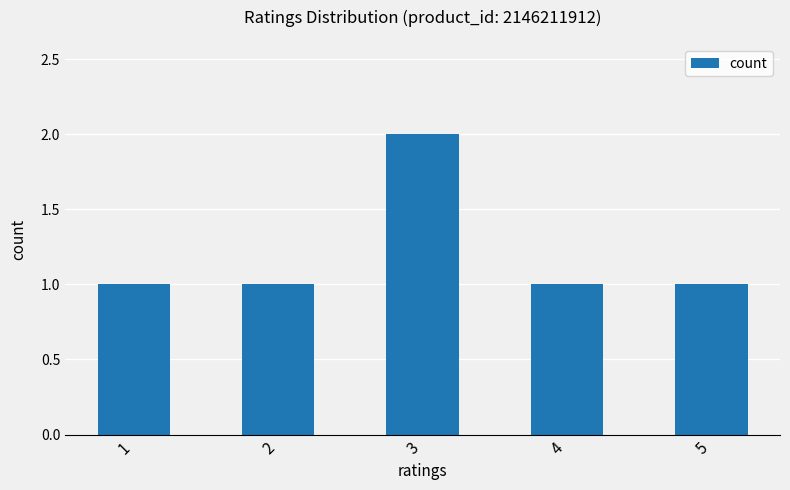

The value at 5 is 0. True or false?

False